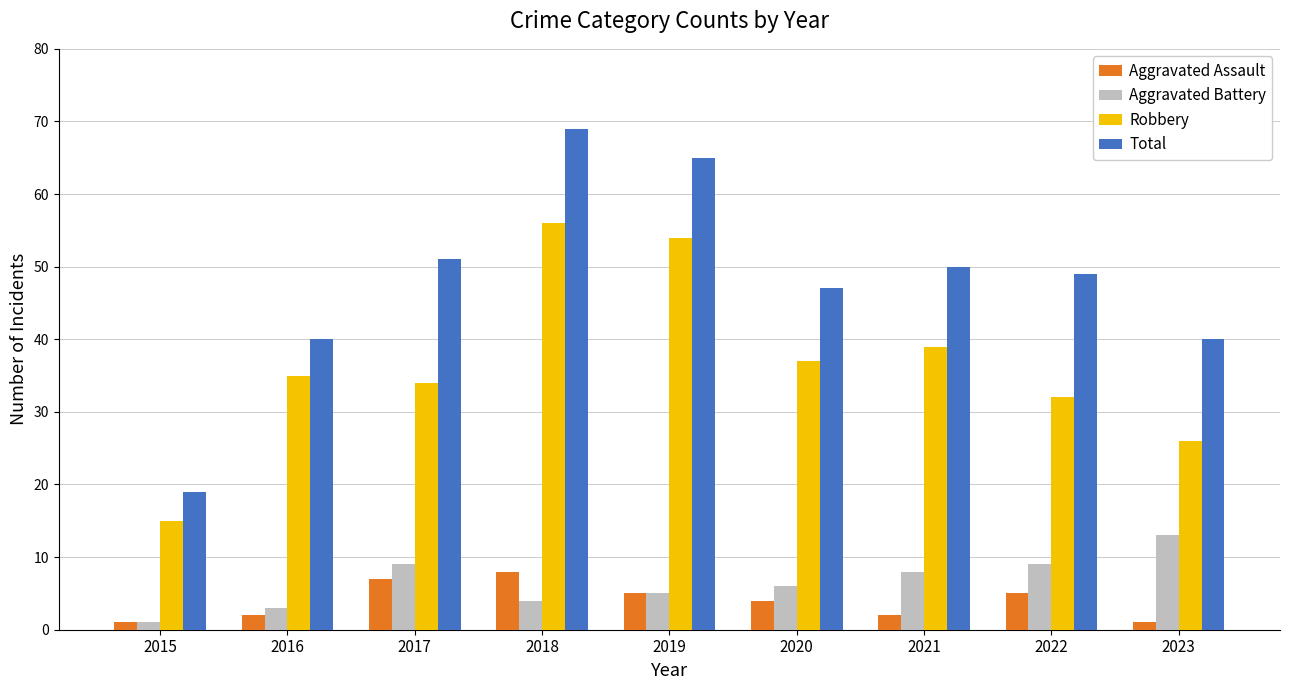

True or false: Robbery has a value of 38 at 2018.

False